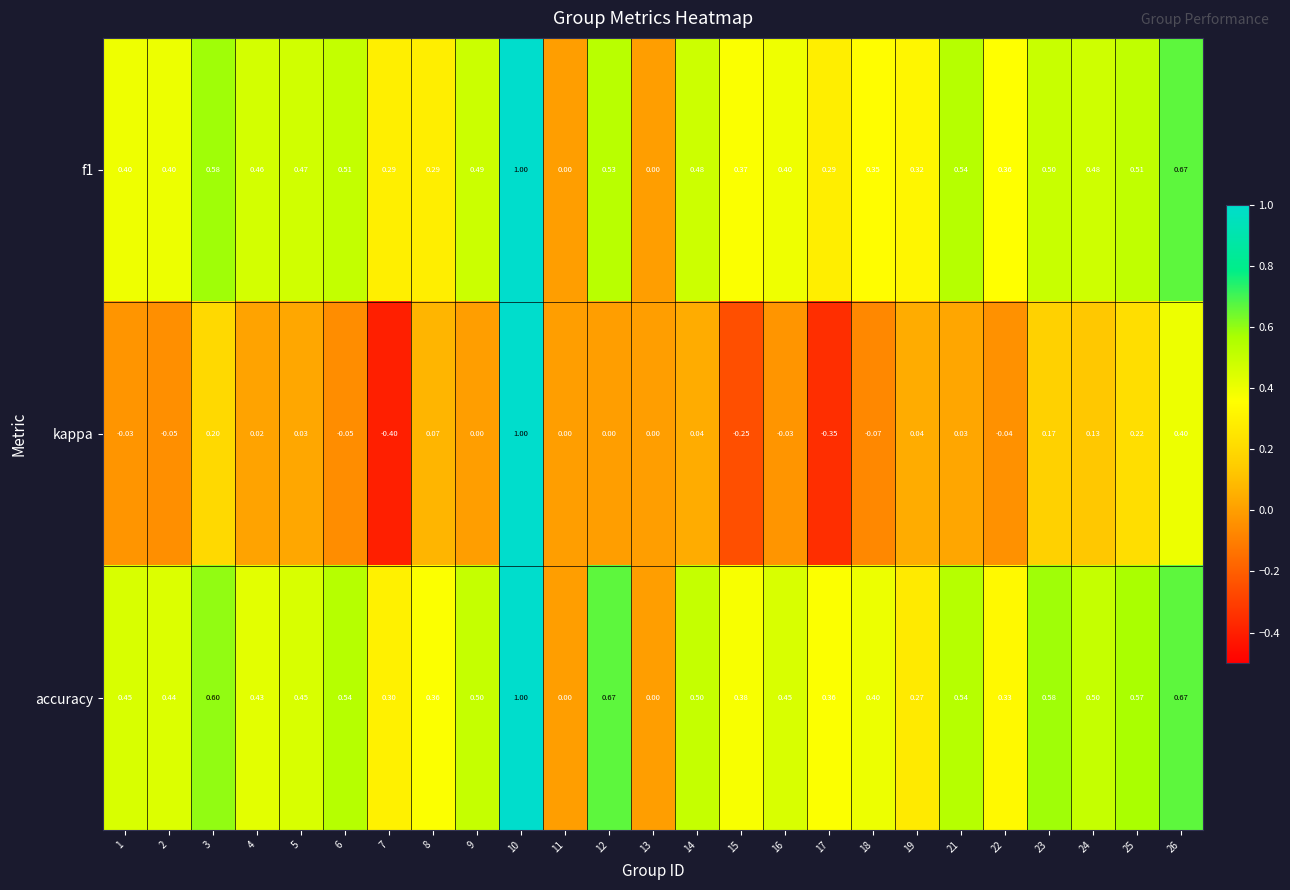

Is the value of kappa at 24 greater than the value of f1 at 8?

No